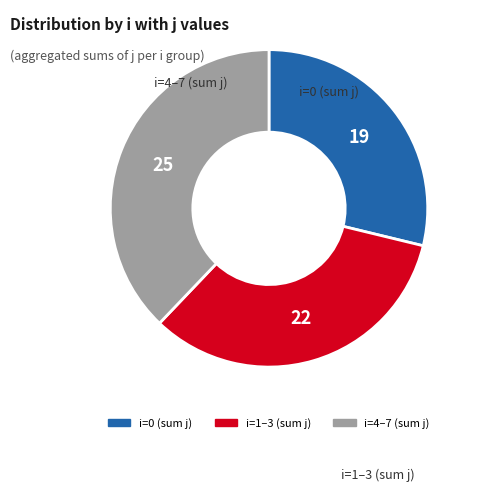

Is there any slice that represents more than half of the pie?

No